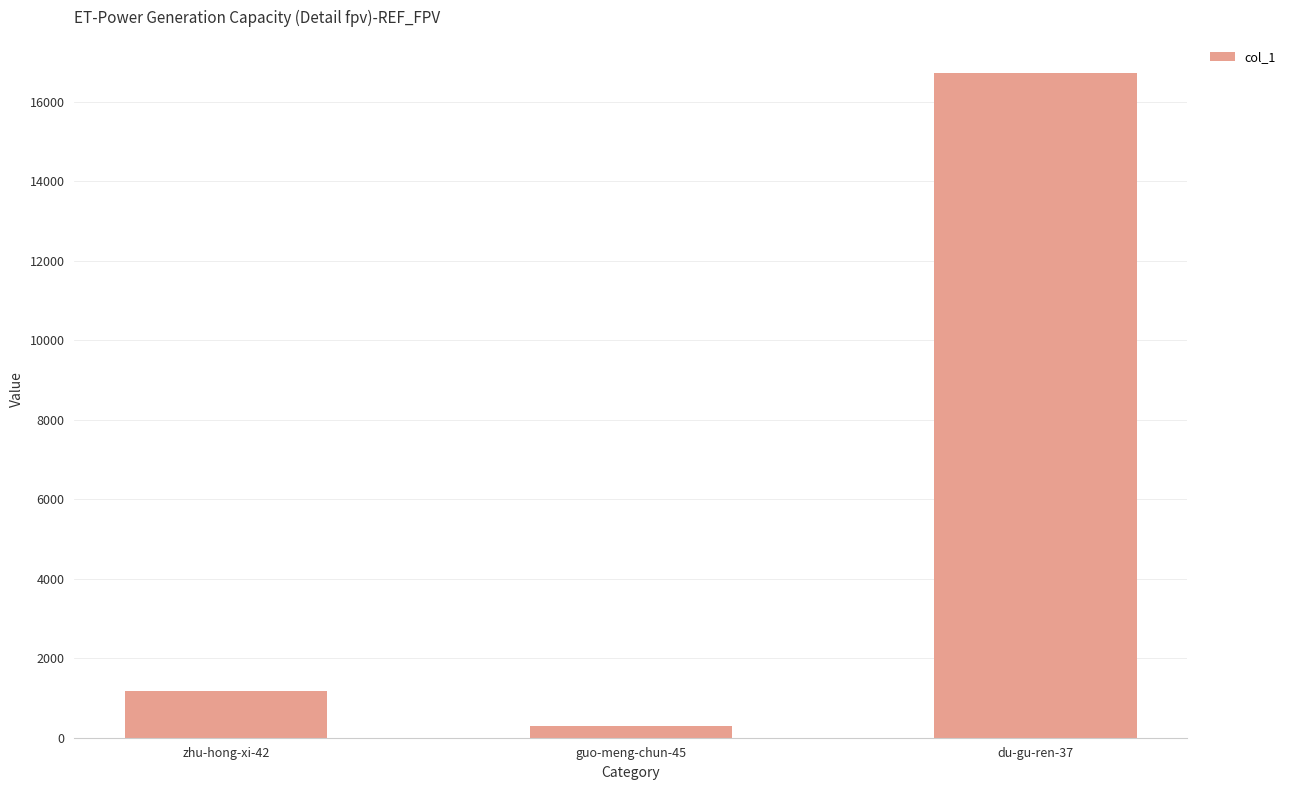

At which label is the value closest to 8505?

zhu-hong-xi-42